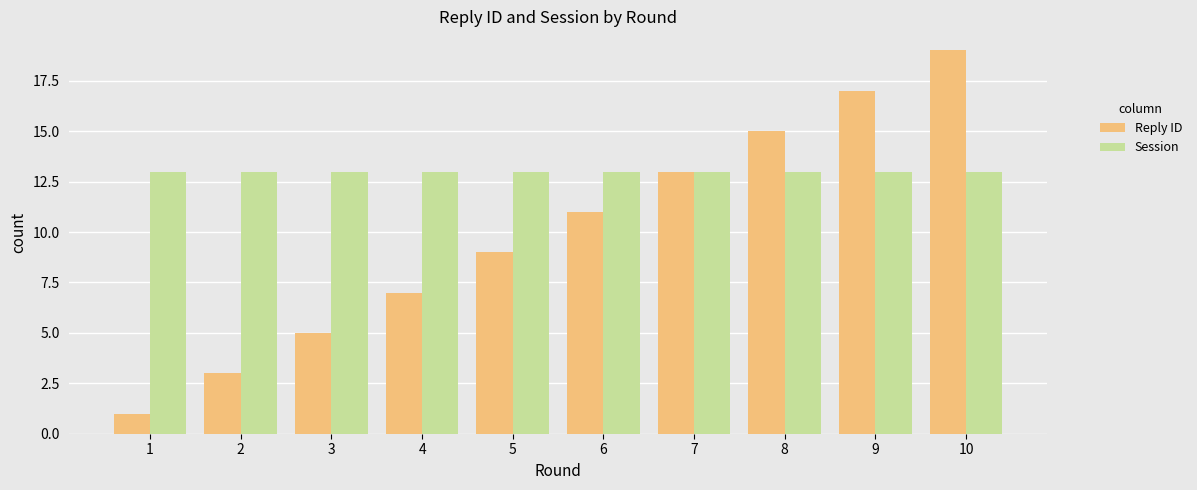

Which series has the widest spread of values?

Reply ID